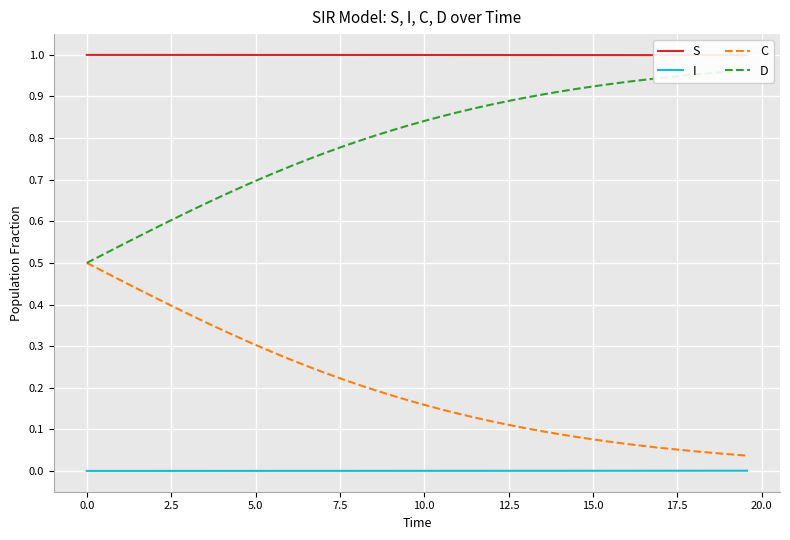

True or false: C and I cross at least once.

False